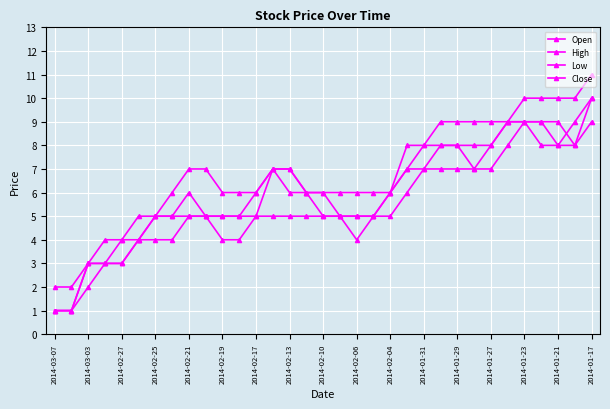

What is the greatest value displayed?

11